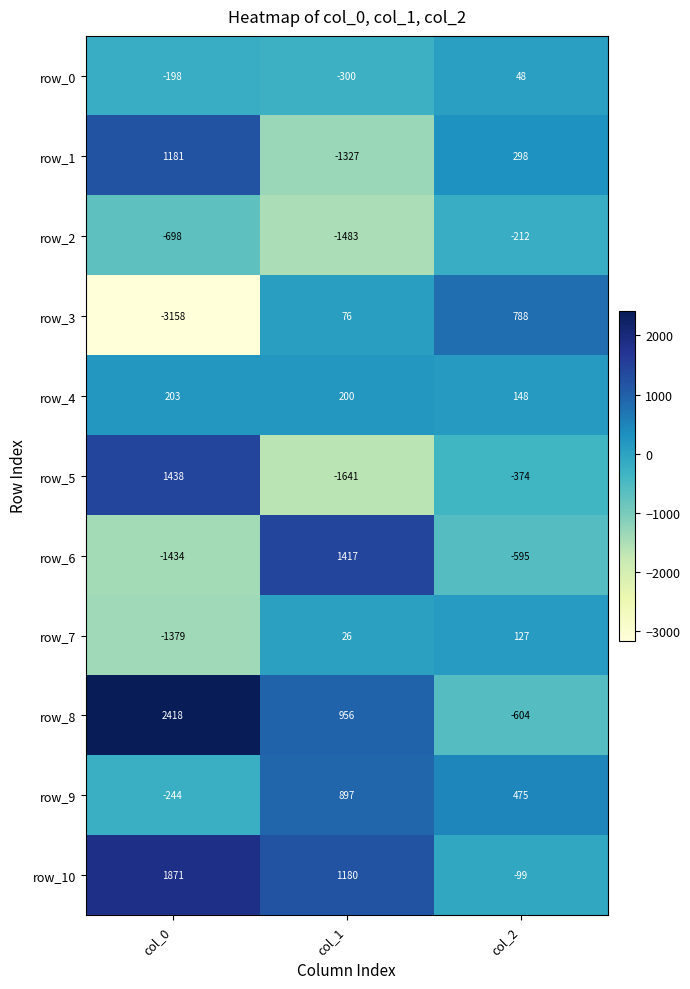

How many positive values does the row_0 series have?

1